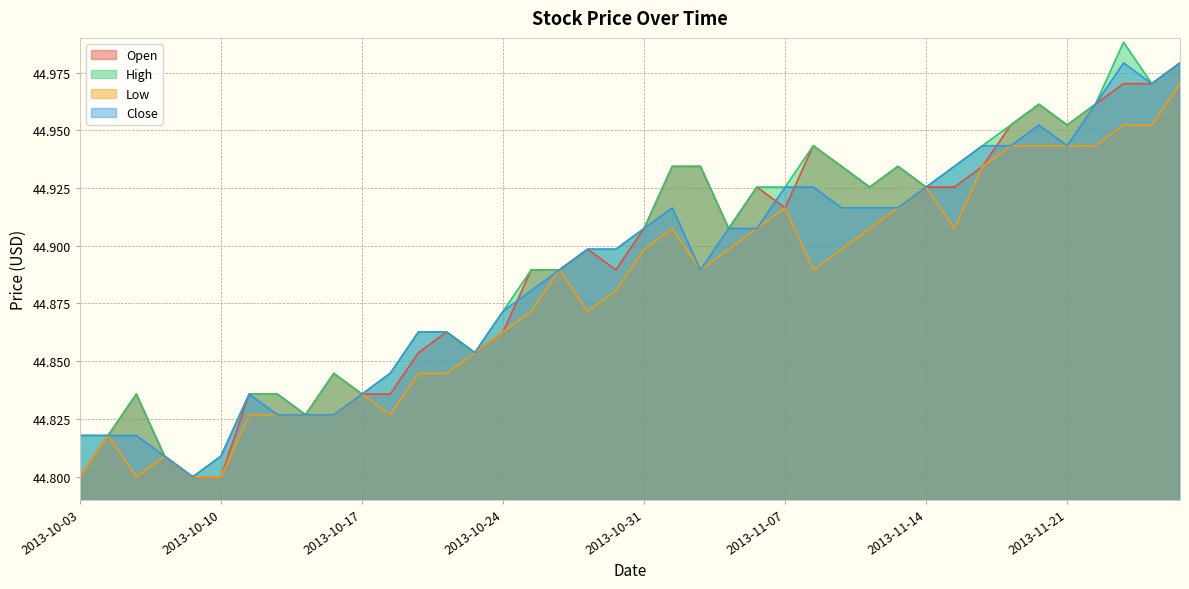

Does the chart have visible grid lines?

Yes